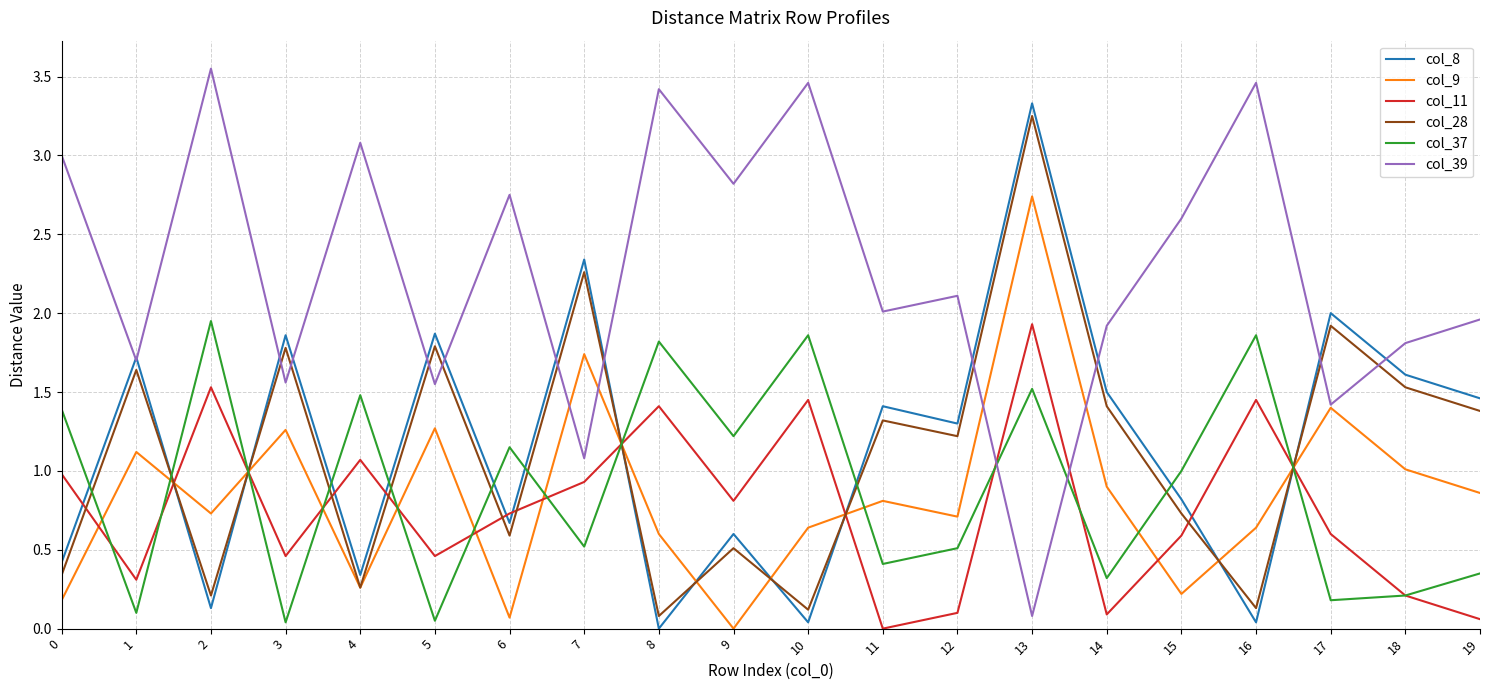

At which category does col_8 reach its first local peak?

1